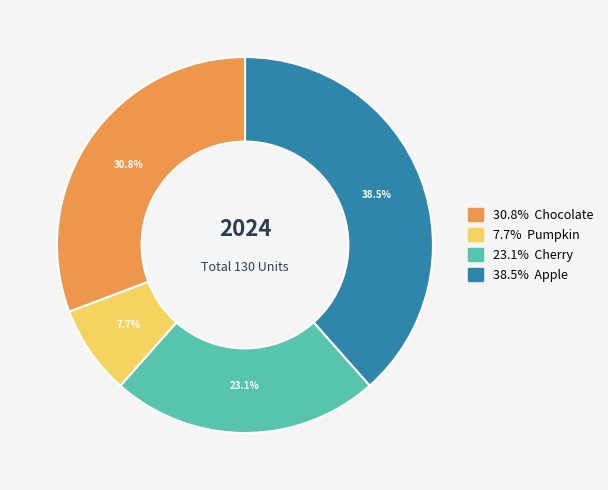

Is there any slice that represents more than half of the pie?

No